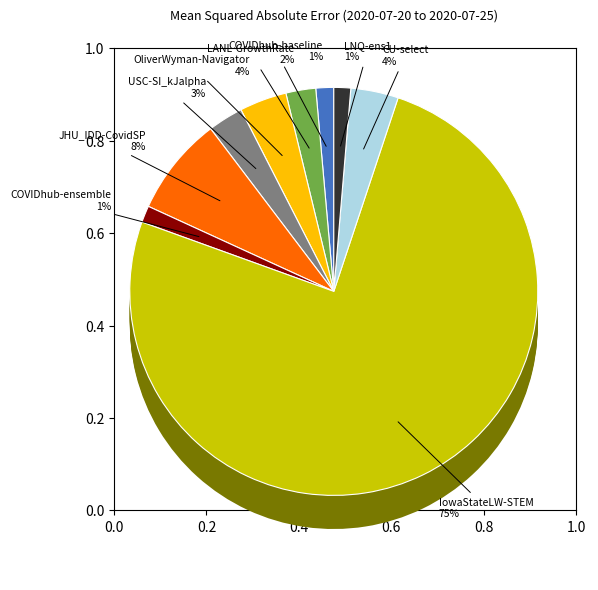

To the nearest percent, what percentage of the pie is LANL-GrowthRate?

2%